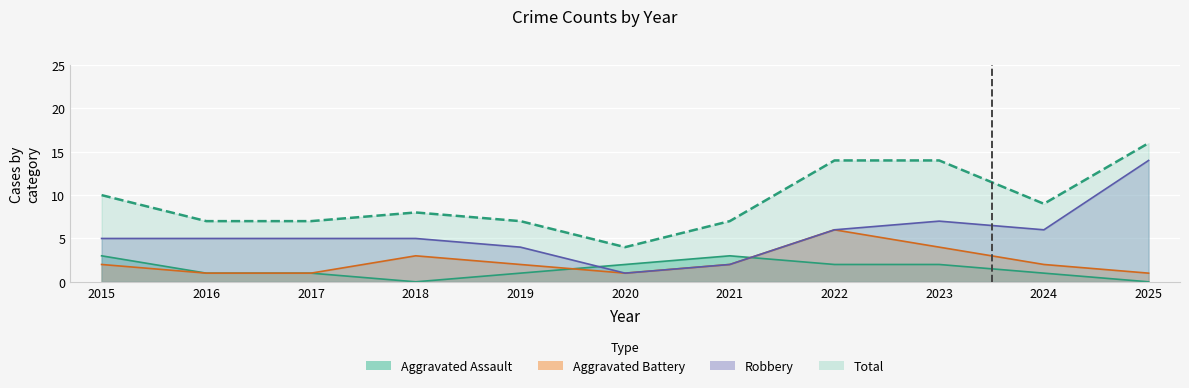

True or false: Aggravated Assault and Aggravated Battery cross at least once.

True